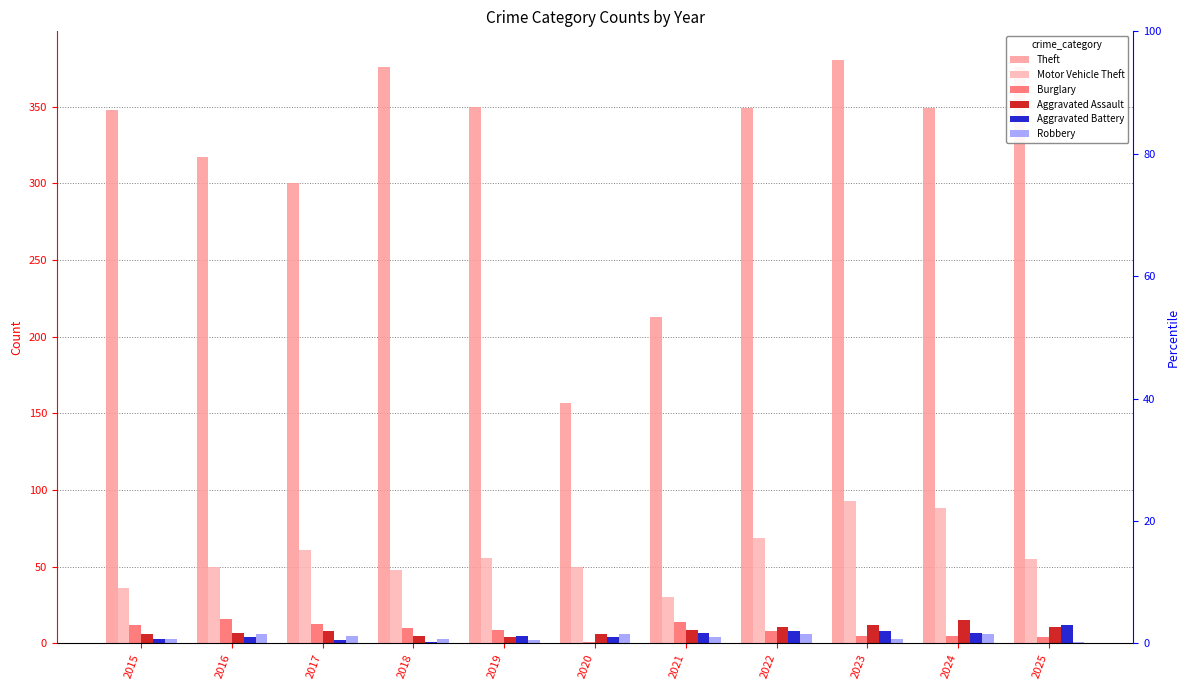

What is the maximum value for Motor Vehicle Theft?

93